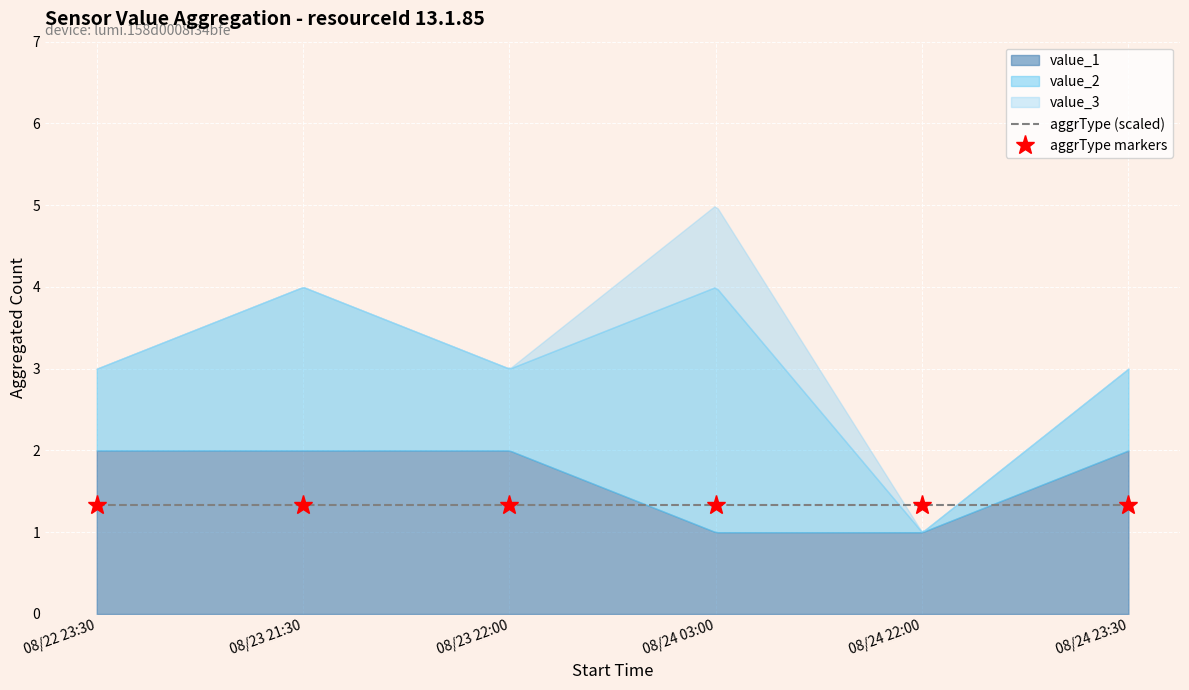

What position from the right is 08/24 22:00?

2